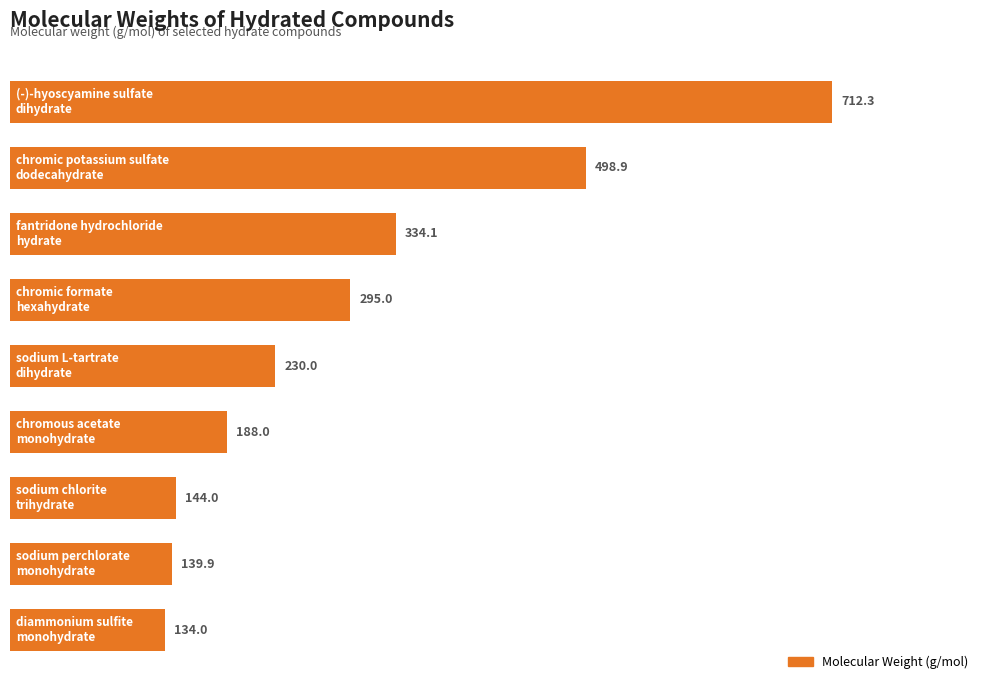

What is the smallest value displayed?

134.0